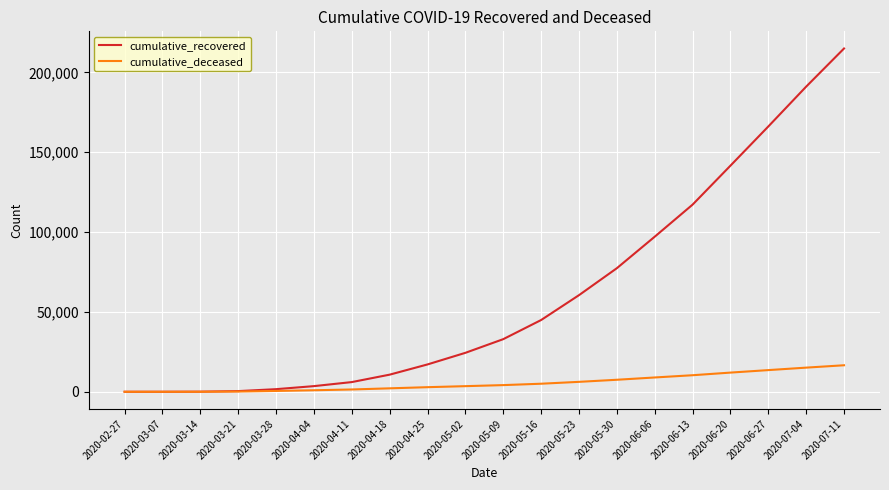

The value of cumulative_recovered at 2020-06-20 is 62615. True or false?

False